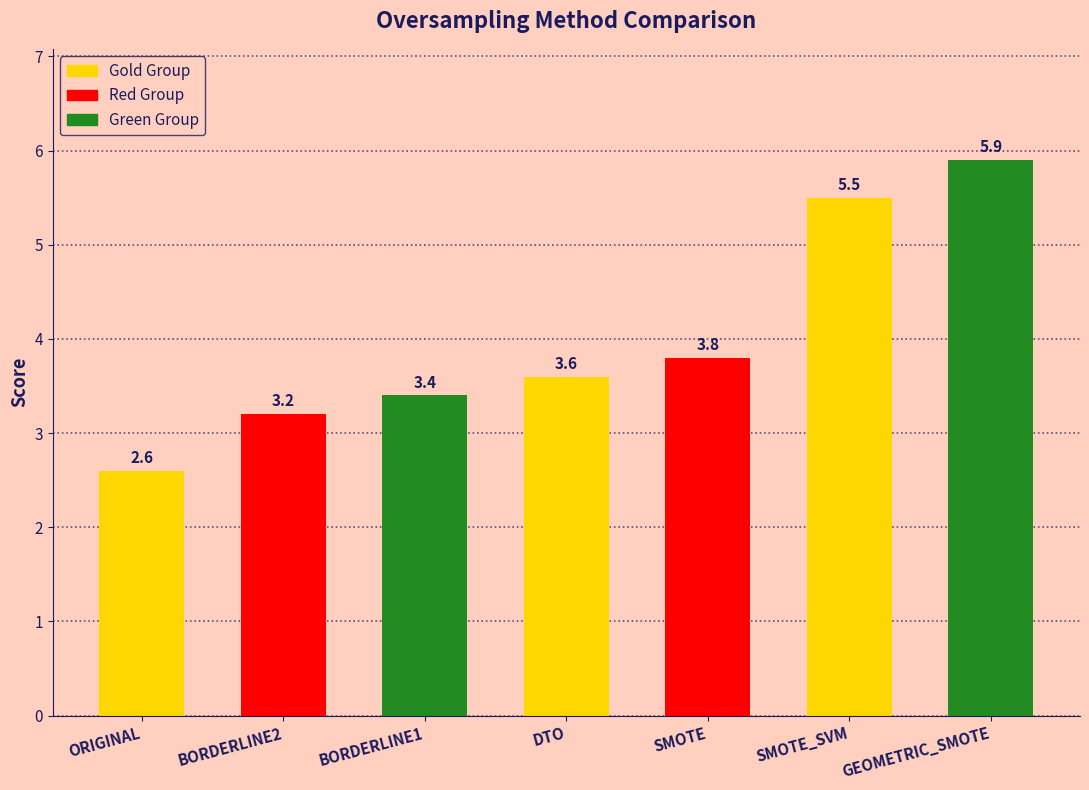

How many data points does each series have?

7